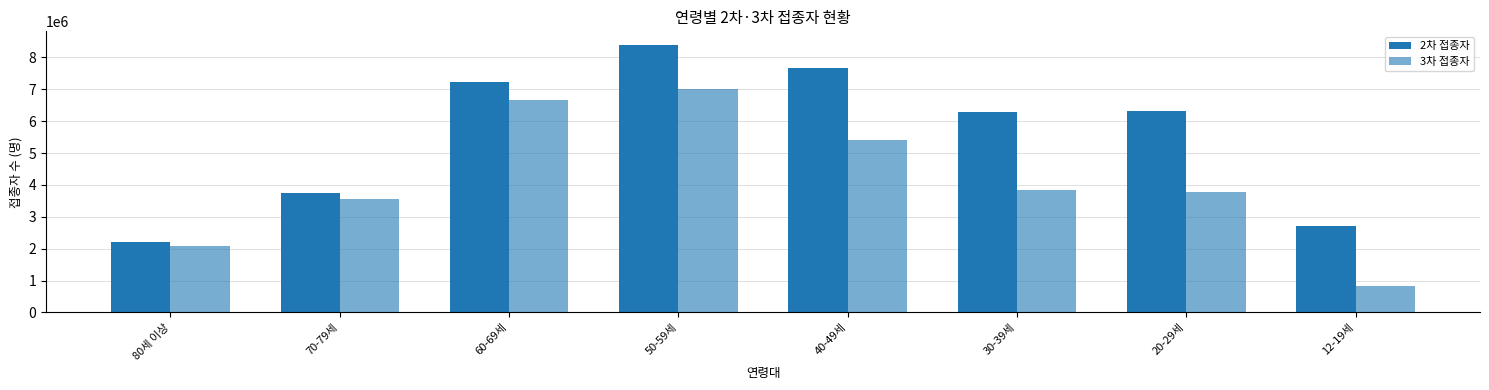

Which series has the largest total across all categories?

2차 접종자